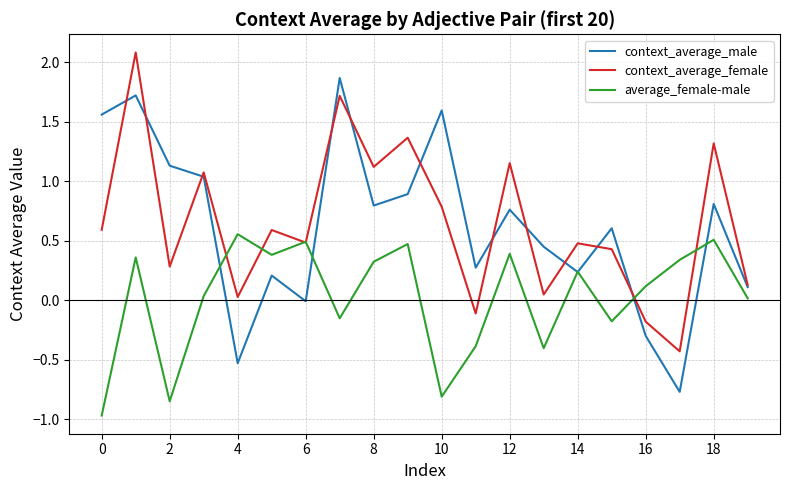

List the series in order of their peak value, lowest first.

average_female-male, context_average_male, context_average_female